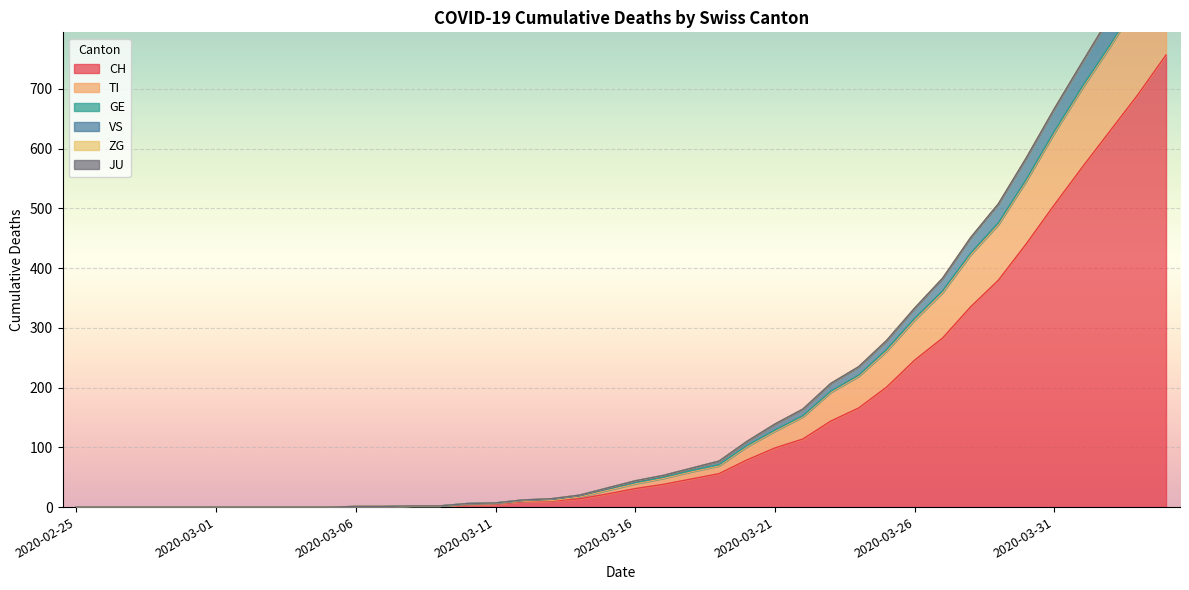

How many data points in VS are above 44?

19